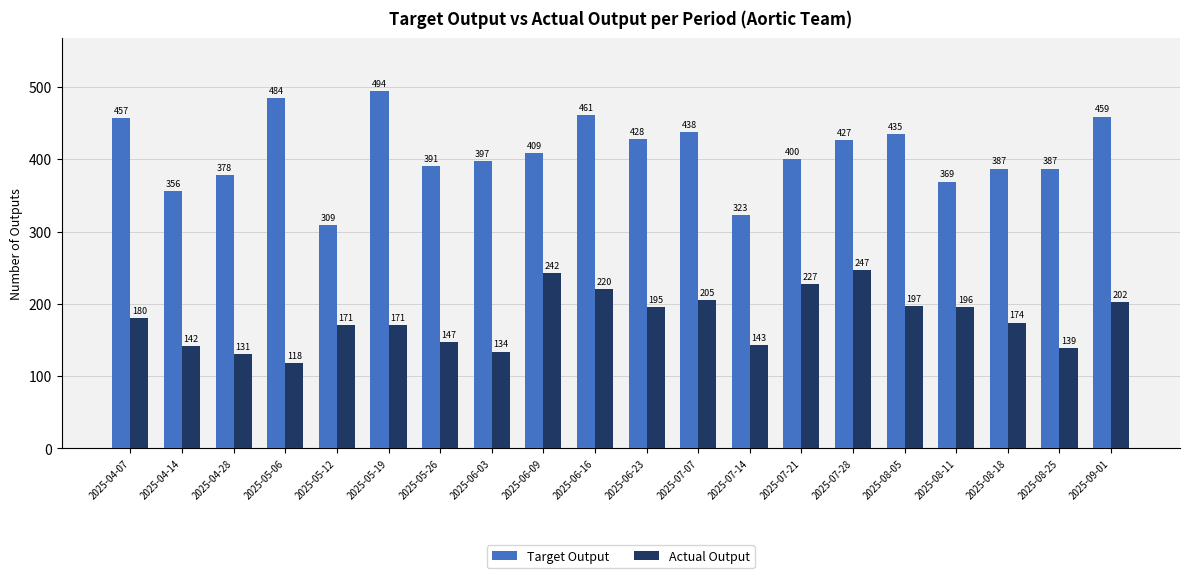

What is the difference between the maximum and minimum values in the Target Output series?

185